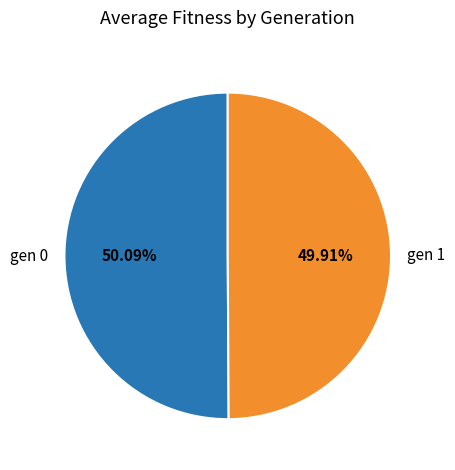

What is the ratio of the value at gen 0 to the value at gen 1?

1.0